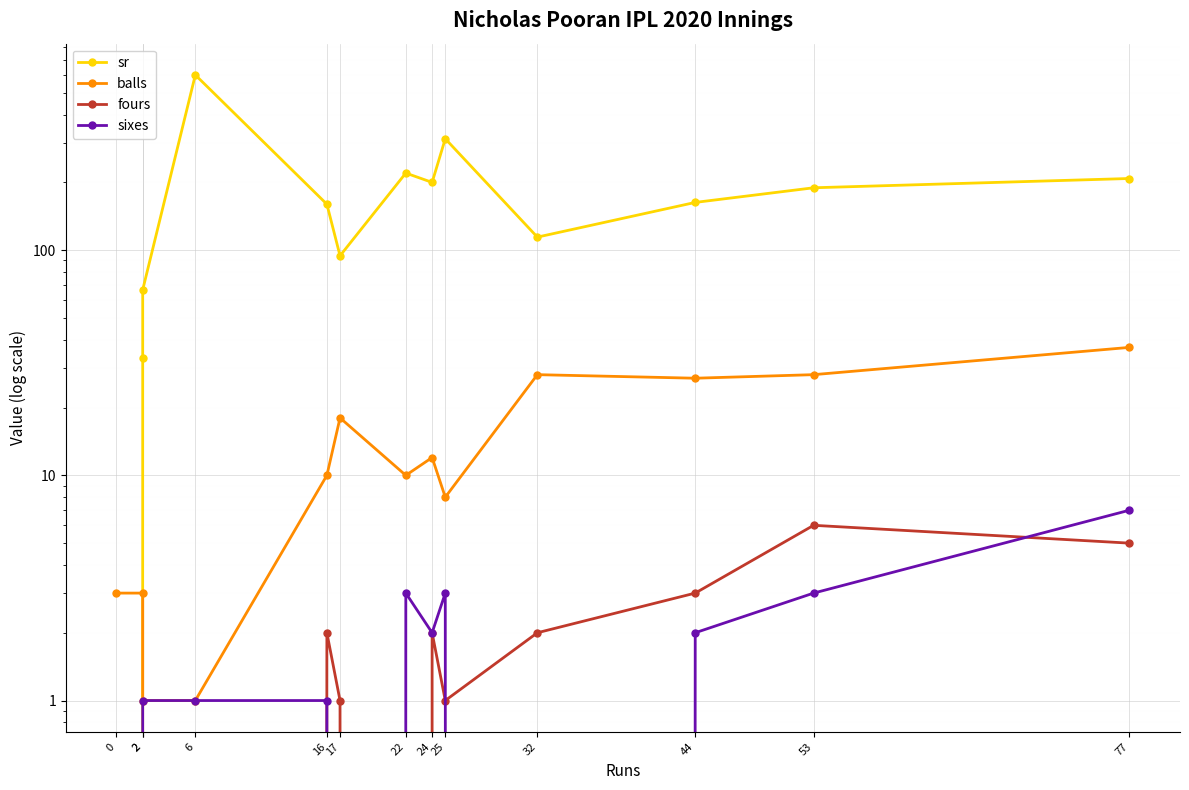

What are all the series names shown in the legend?

sr, balls, fours, sixes